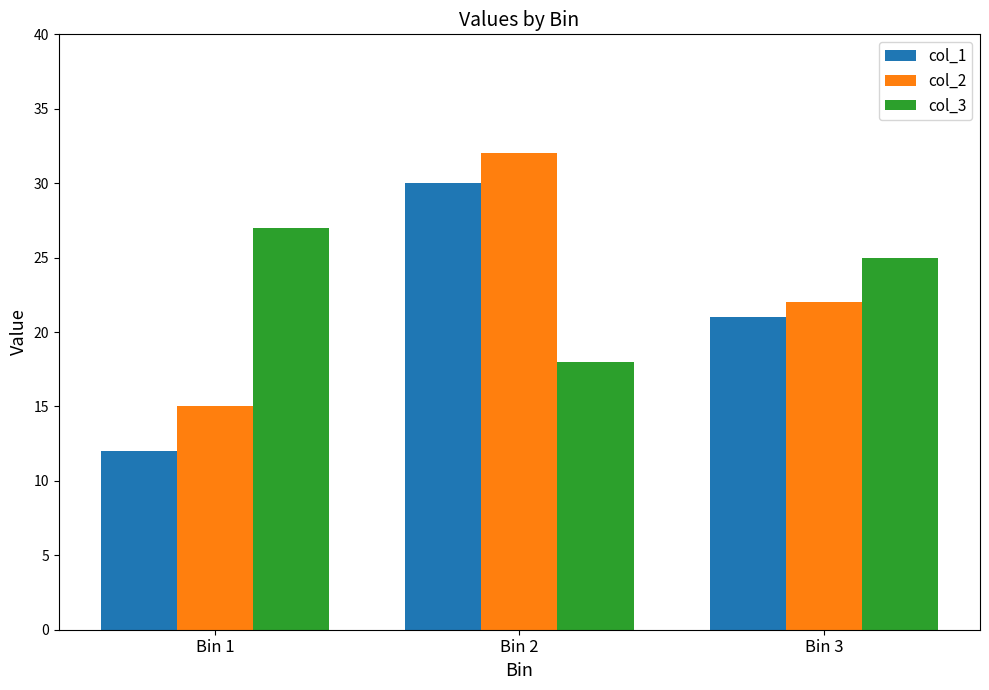

The value of col_3 at Bin 3 is 25. True or false?

True